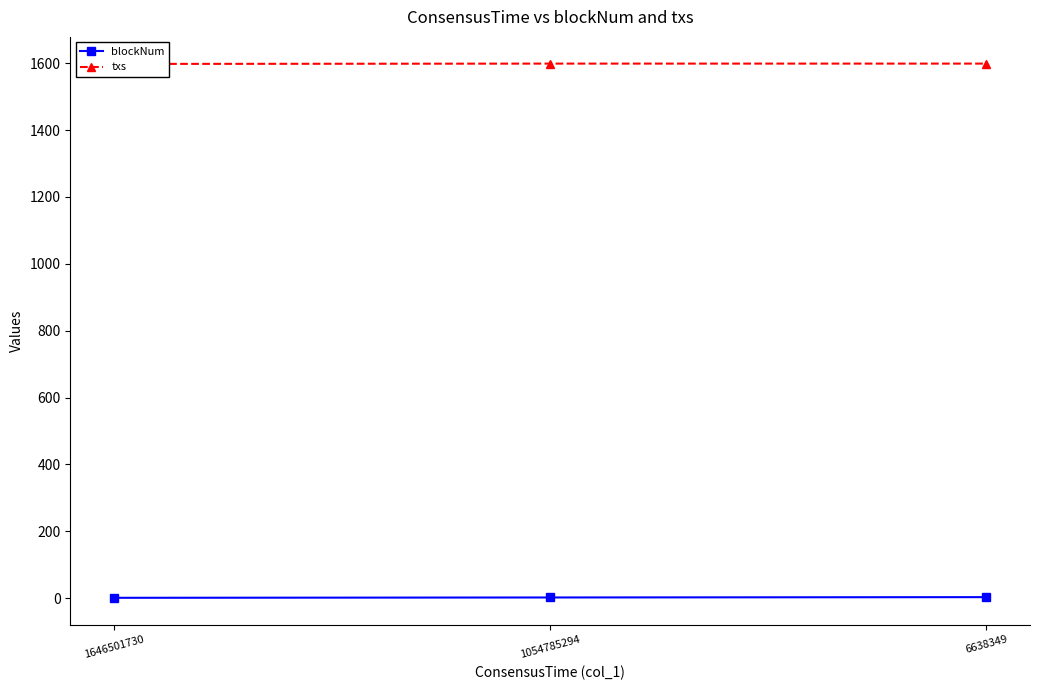

Count the number of data series in this chart.

2